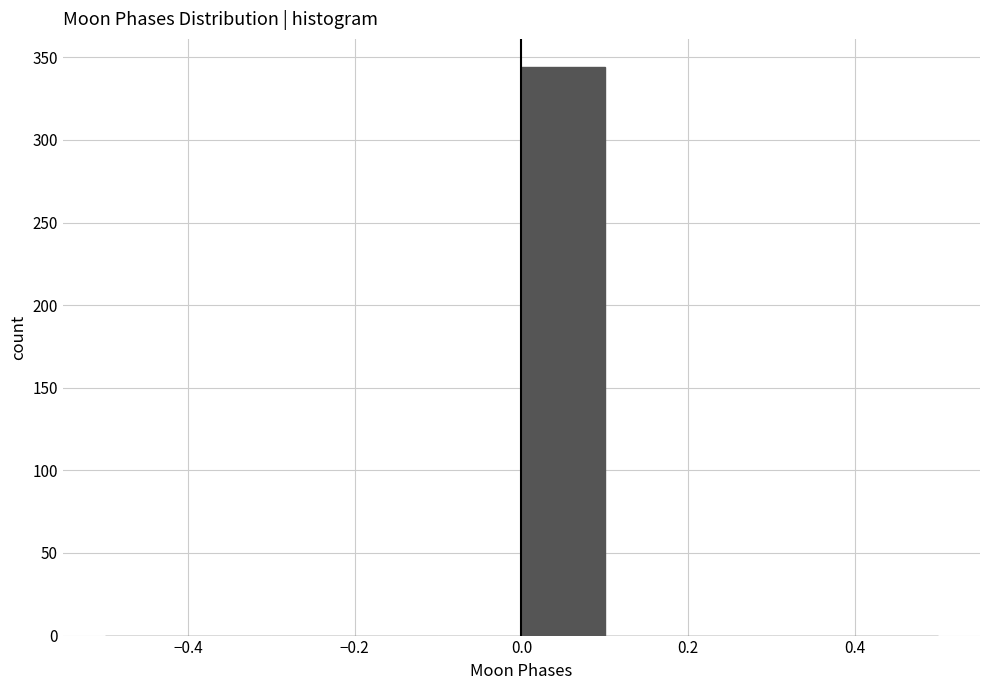

Over which range of the x-axis is the bar tallest?

0.0 to 0.1